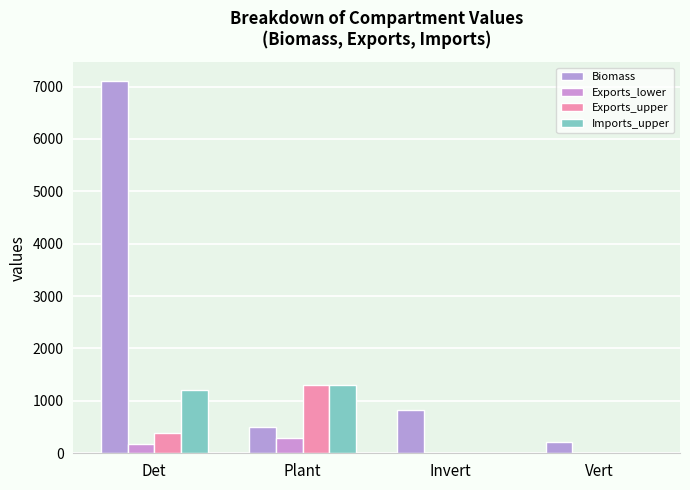

Are the bars horizontal?

No